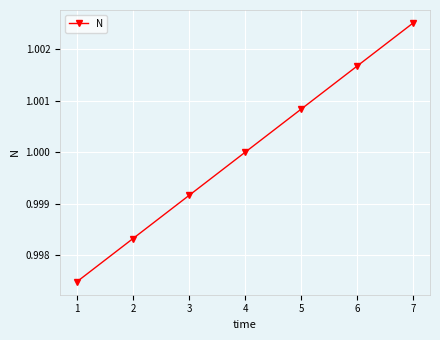

What is the sum of the values at 5 and 2?

2.0